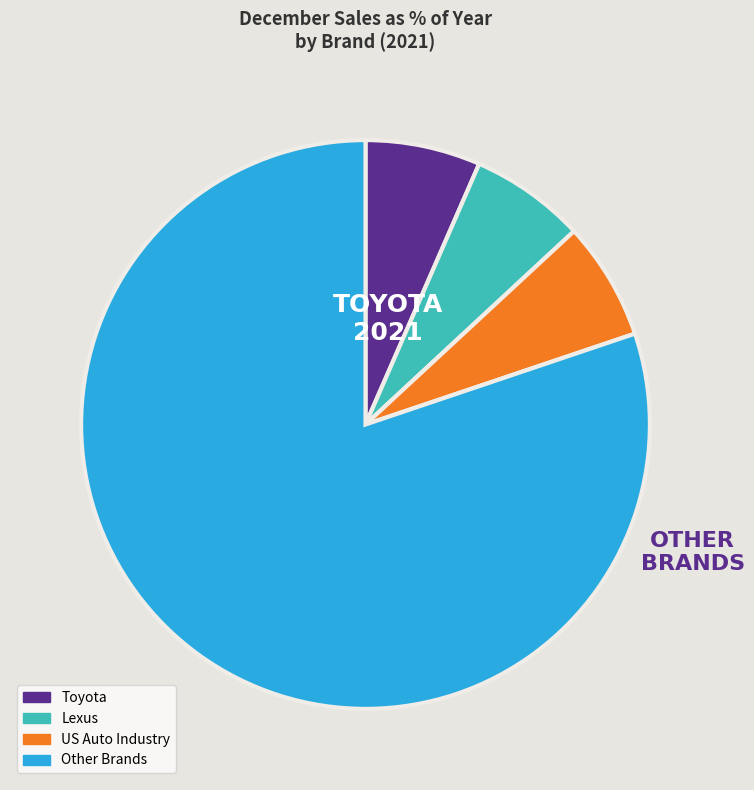

Is there a majority slice in this chart?

Yes